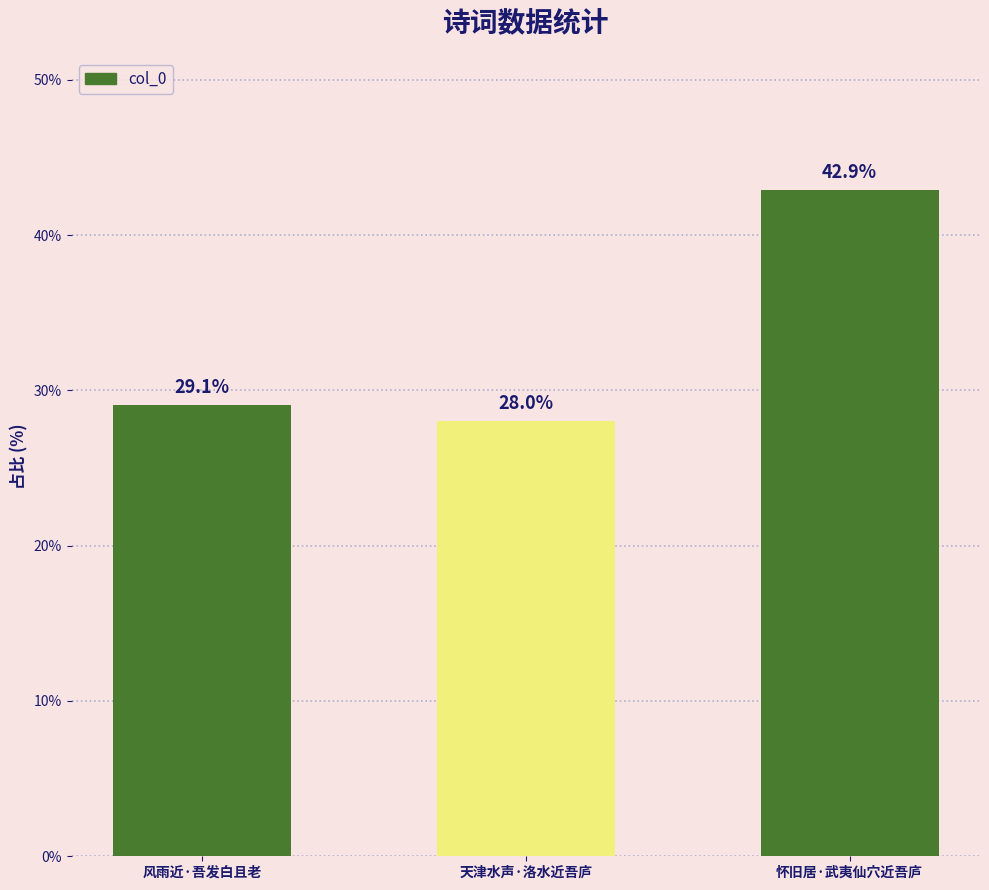

How many bars are there in total?

3